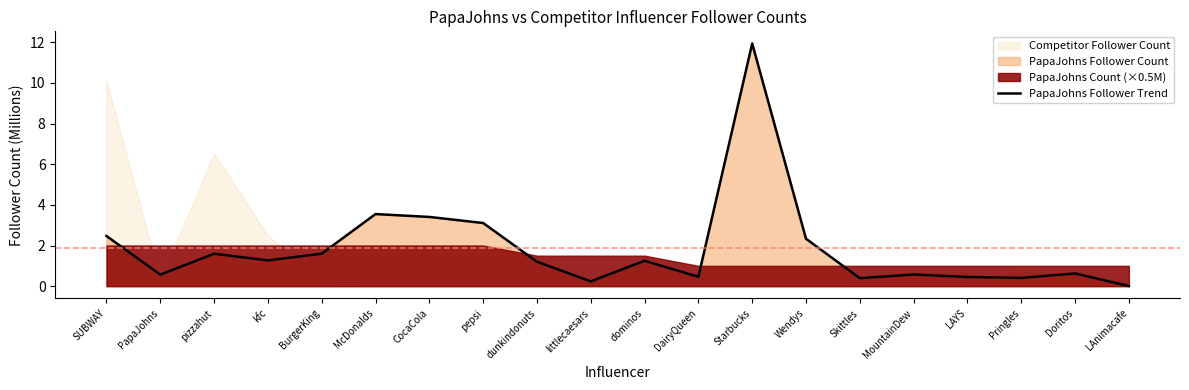

What is the greatest value displayed?

11.9